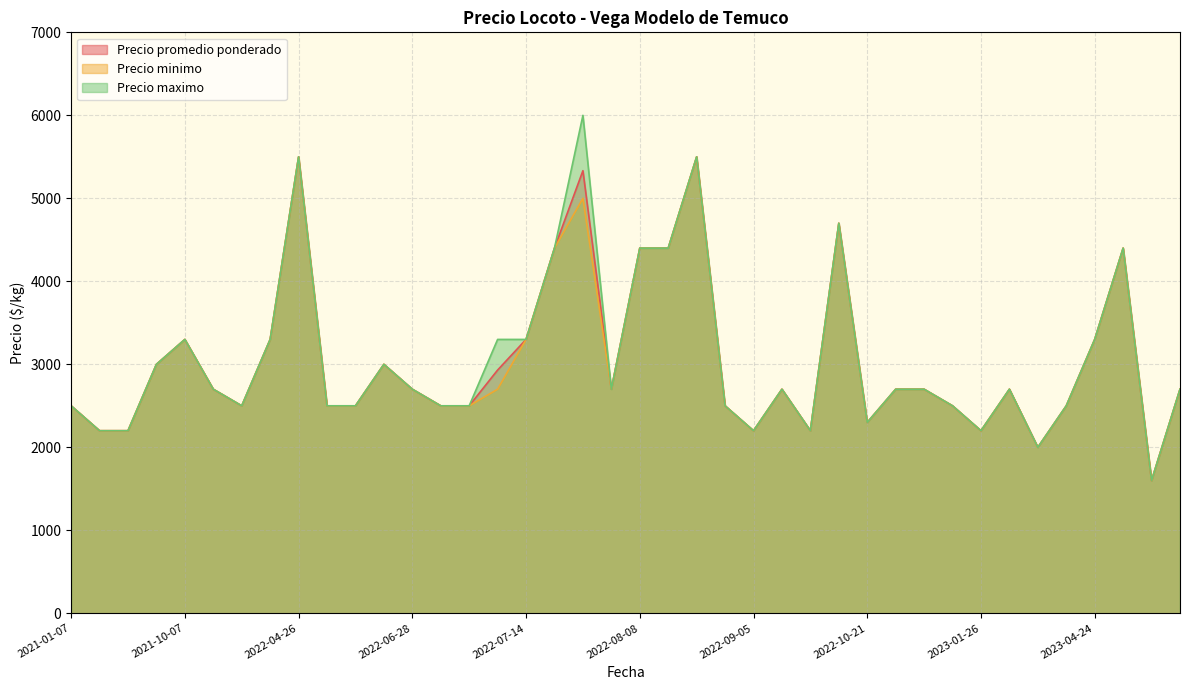

Rank the categories by Precio minimo value from lowest to highest.

2023-05-25, 2023-02-09, 2021-09-08, 2021-09-13, 2022-09-05, 2022-09-21, 2023-01-26, 2022-10-21, 2021-01-07, 2021-10-15, 2022-04-28, 2022-05-04, 2022-06-29, 2022-07-07, 2022-08-25, 2022-11-28, 2023-02-13, 2021-10-14, 2022-06-28, 2022-07-11, 2022-08-03, 2022-09-14, 2022-11-03, 2022-11-17, 2023-02-08, 2023-05-26, 2021-10-04, 2022-05-26, 2021-10-07, 2021-10-27, 2022-07-14, 2023-04-24, 2022-07-15, 2022-08-08, 2022-08-10, 2023-04-28, 2022-10-03, 2022-07-27, 2022-04-26, 2022-08-22